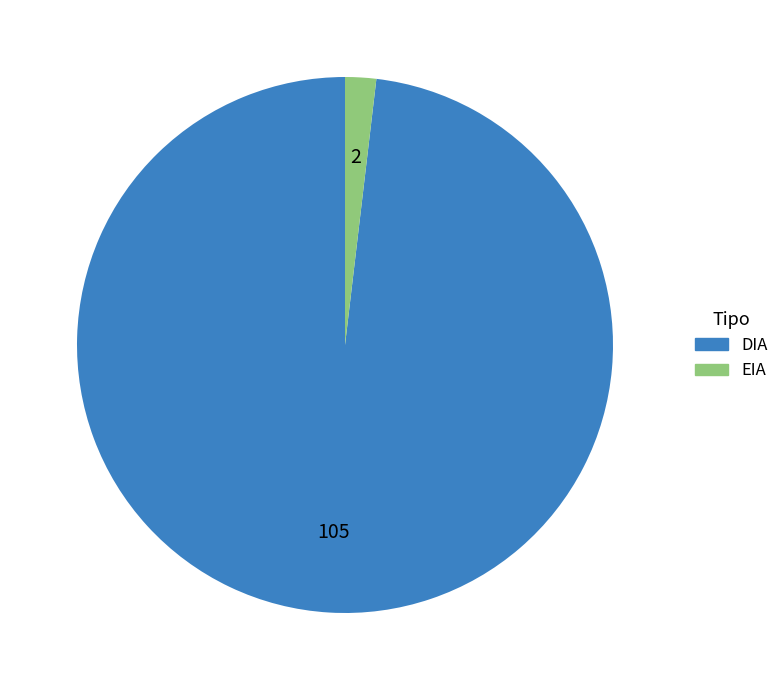

Between DIA and EIA, which is larger?

DIA